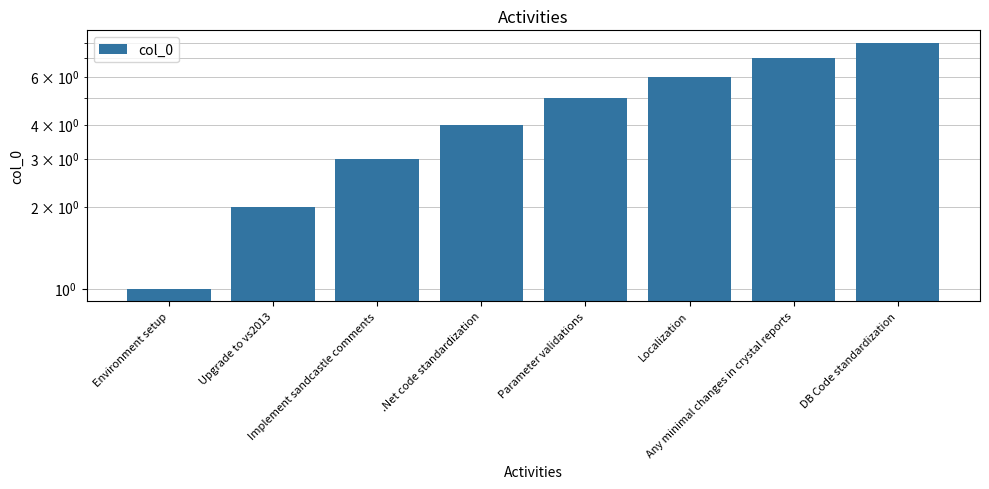

What is the difference between the second highest and second lowest values?

5